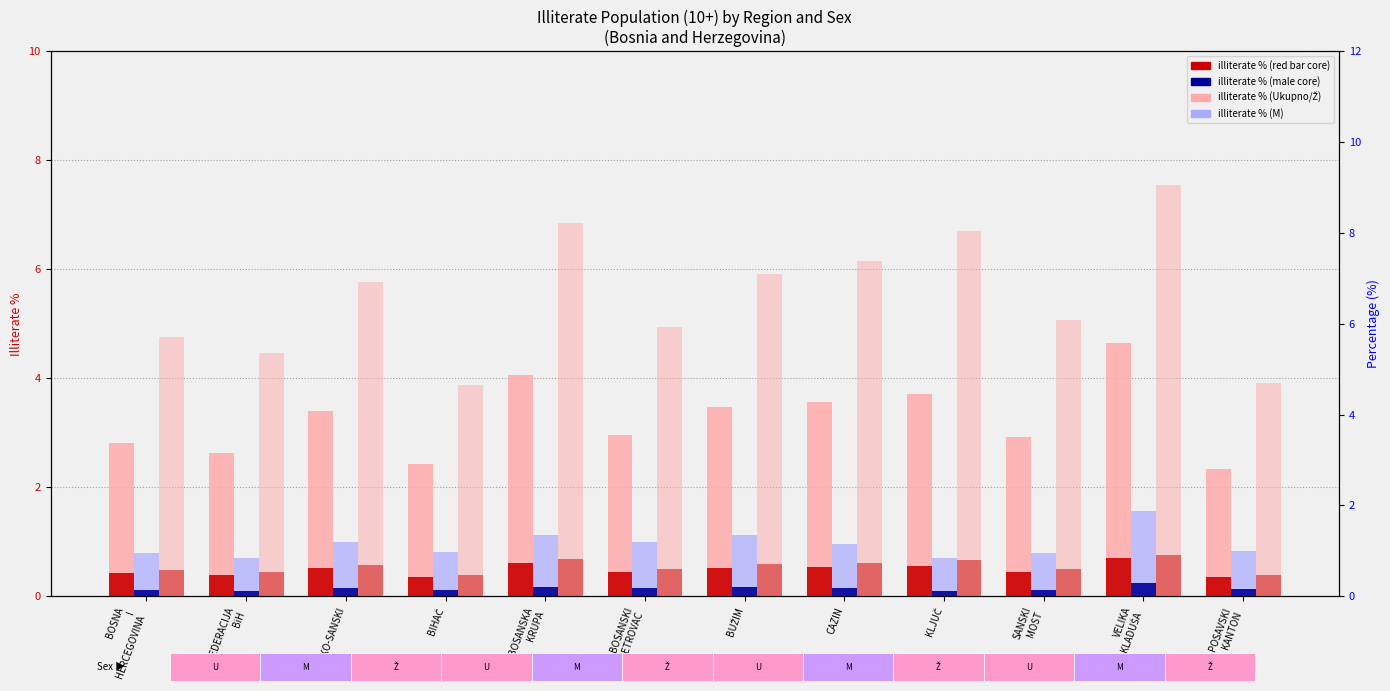

True or false: illiterate % (Ukupno) has a value of 6.1 at BUŽIM.

False